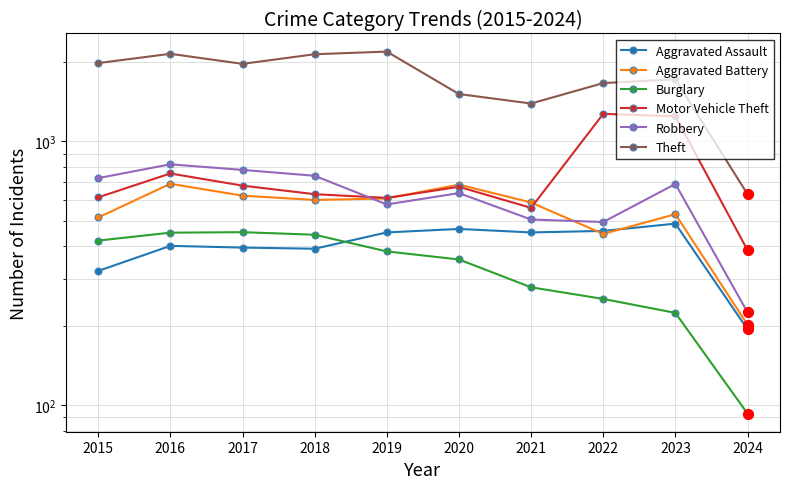

Which series contains the lowest Y value?

Burglary